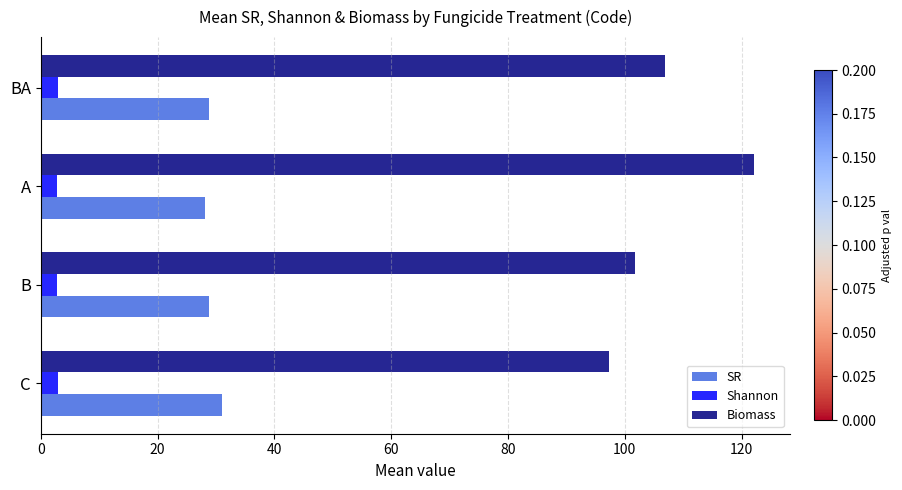

True or false: Biomass has a value of 43.6 at C.

False